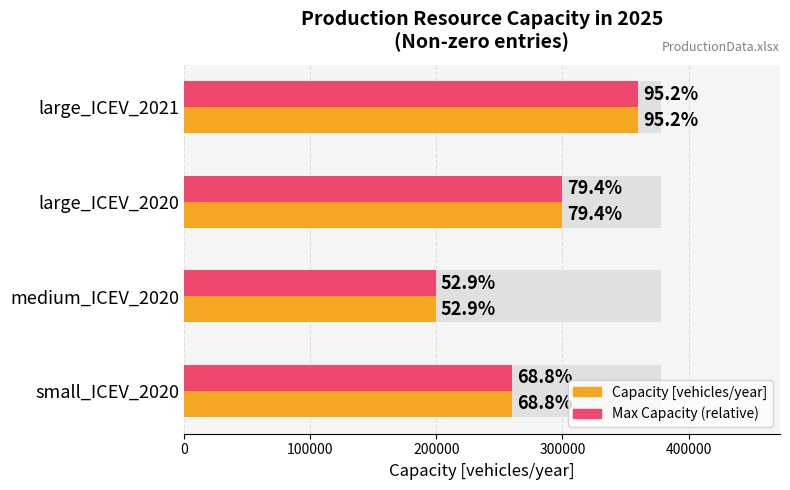

What is the sum of the Capacity [vehicles/year] values at large_ICEV_2021 and small_ICEV_2020?

620000